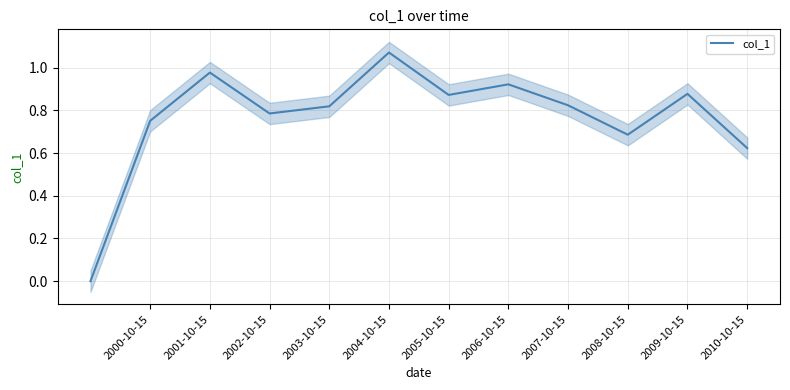

Does the chart have visible grid lines?

Yes